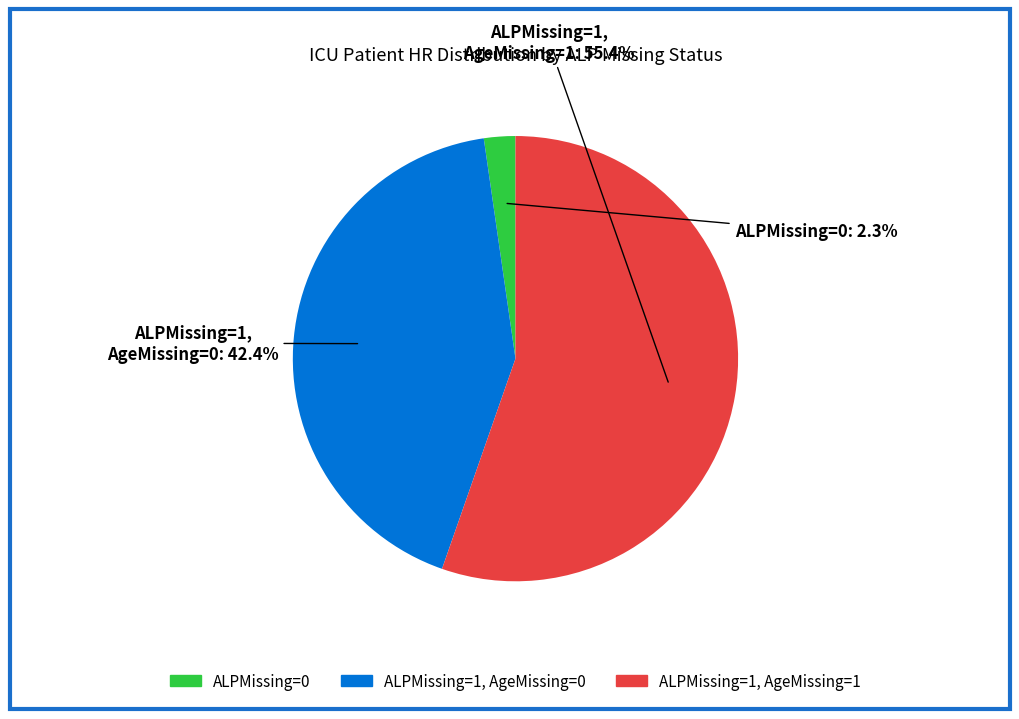

Does any single category account for the majority?

Yes